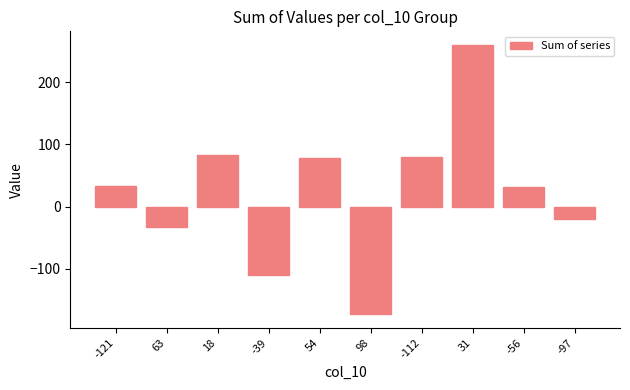

What is the difference between the maximum and second lowest values?

369